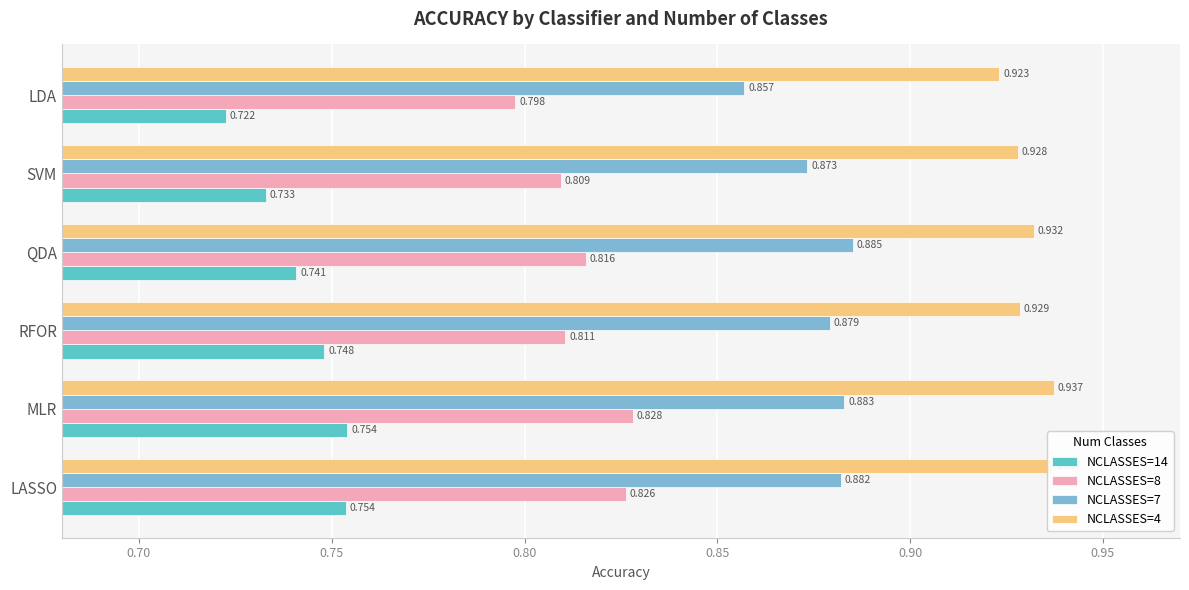

Is the value of NCLASSES=14 at LDA greater than the value of NCLASSES=7 at RFOR?

No